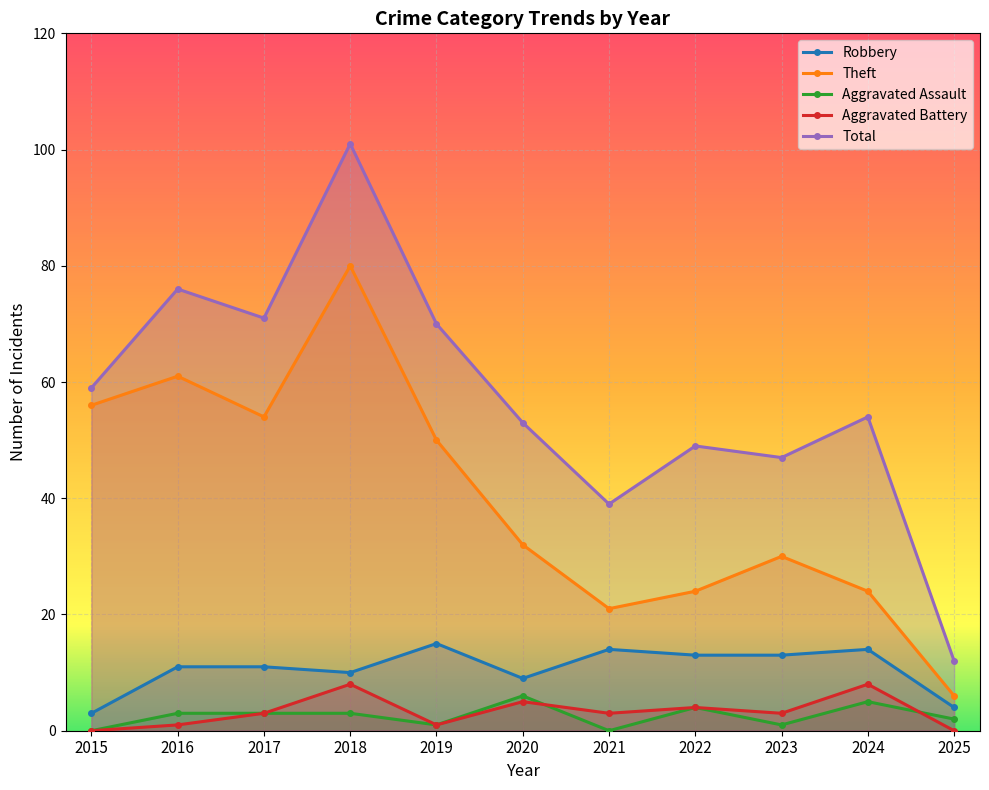

Reading left to right, transcribe all the data shown in this chart.

Robbery: 3	11	11	10	15	9	14	13	13	14	4
Theft: 56	61	54	80	50	32	21	24	30	24	6
Aggravated Assault: 0	3	3	3	1	6	0	4	1	5	2
Aggravated Battery: 0	1	3	8	1	5	3	4	3	8	0
Total: 59	76	71	101	70	53	39	49	47	54	12